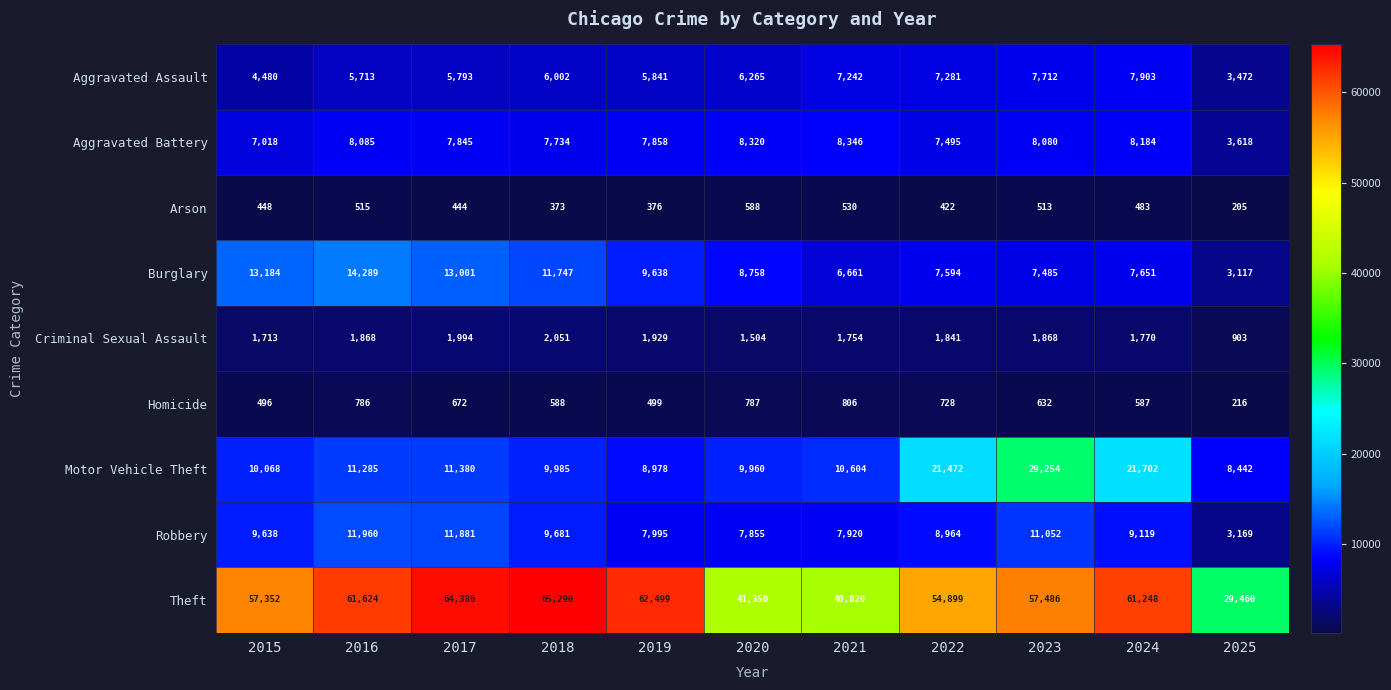

Which series changed the most between 2022 and 2025?

Theft